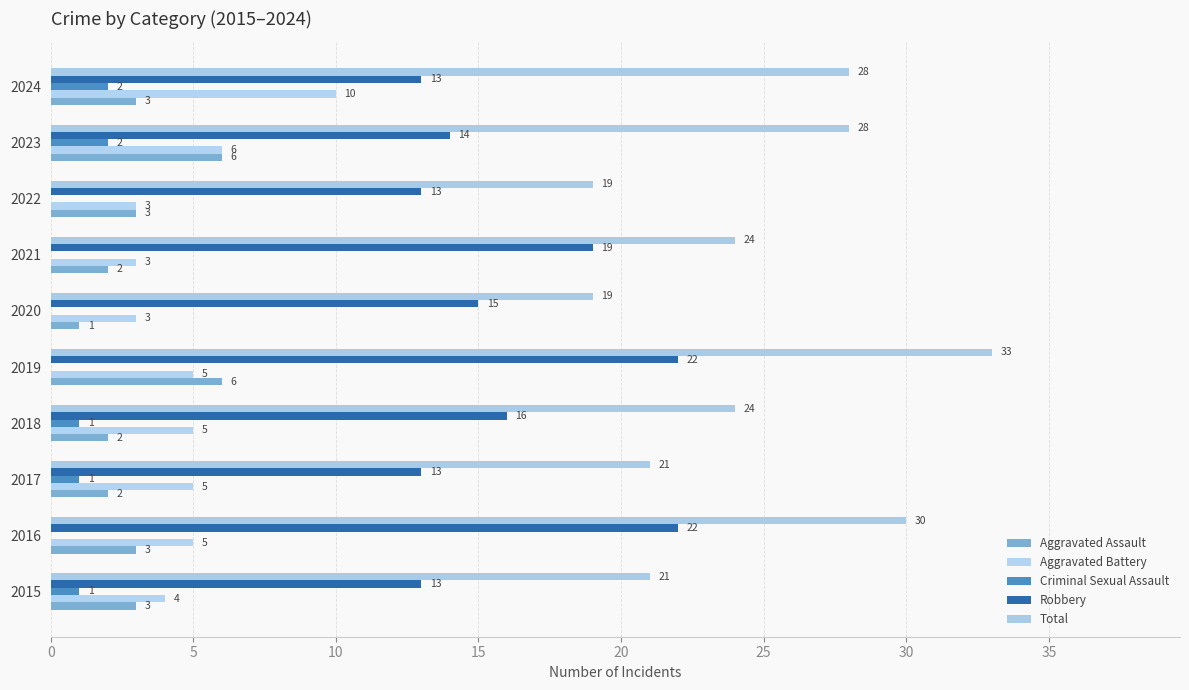

What are all the series names shown in the legend?

Aggravated Assault, Aggravated Battery, Criminal Sexual Assault, Robbery, Total